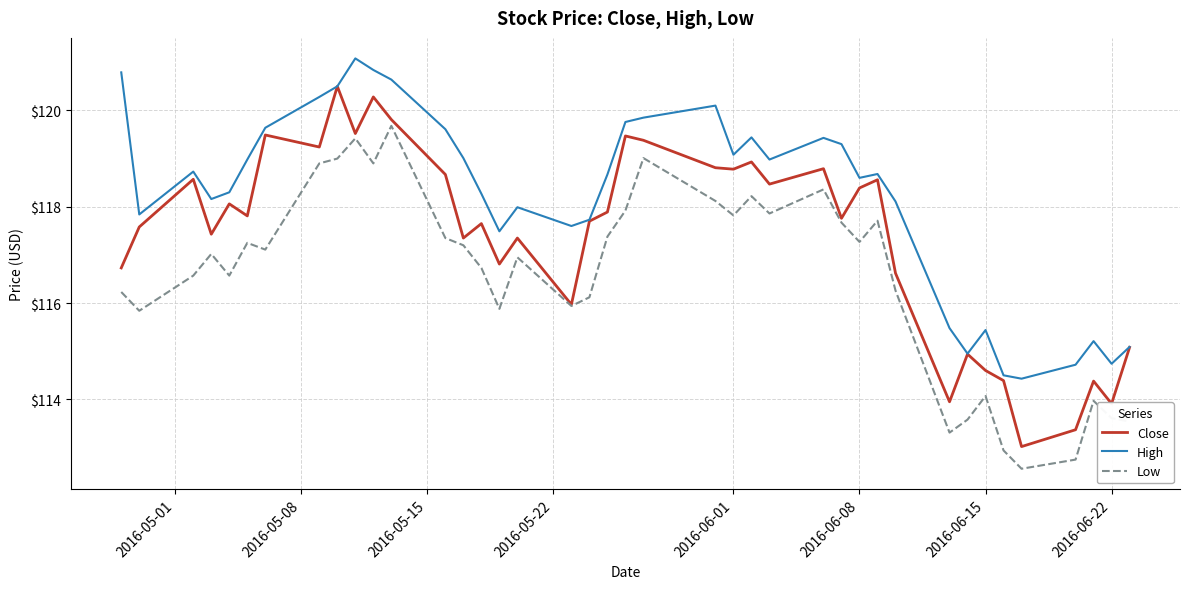

True or false: High and Low cross at least once.

False